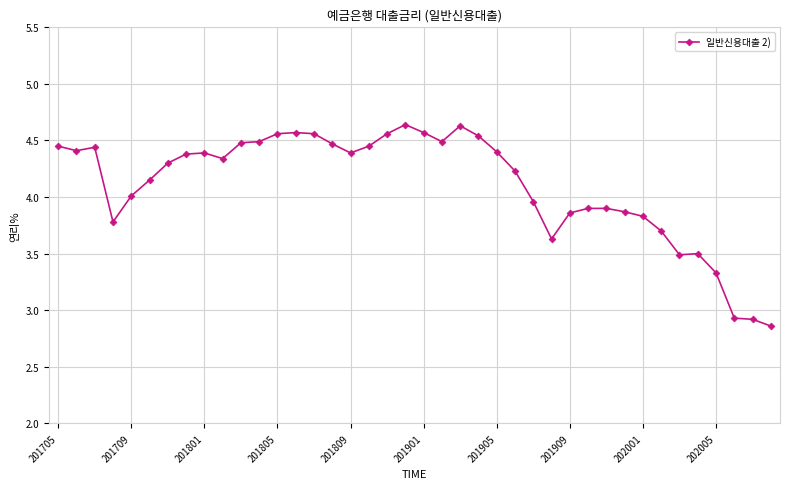

What is the sum of all values?

164.4